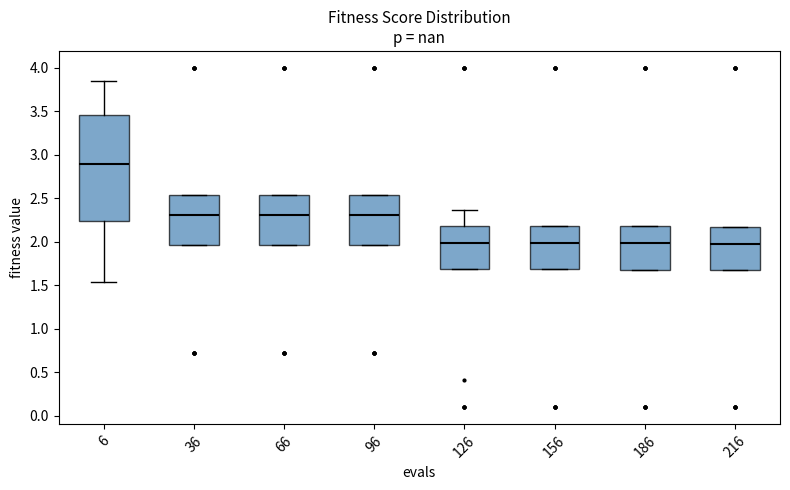

Where does the median line of the box at x = 126 sit on the y-axis? The values are not printed on the chart, so give them approximately, as read against the axis.

2.00